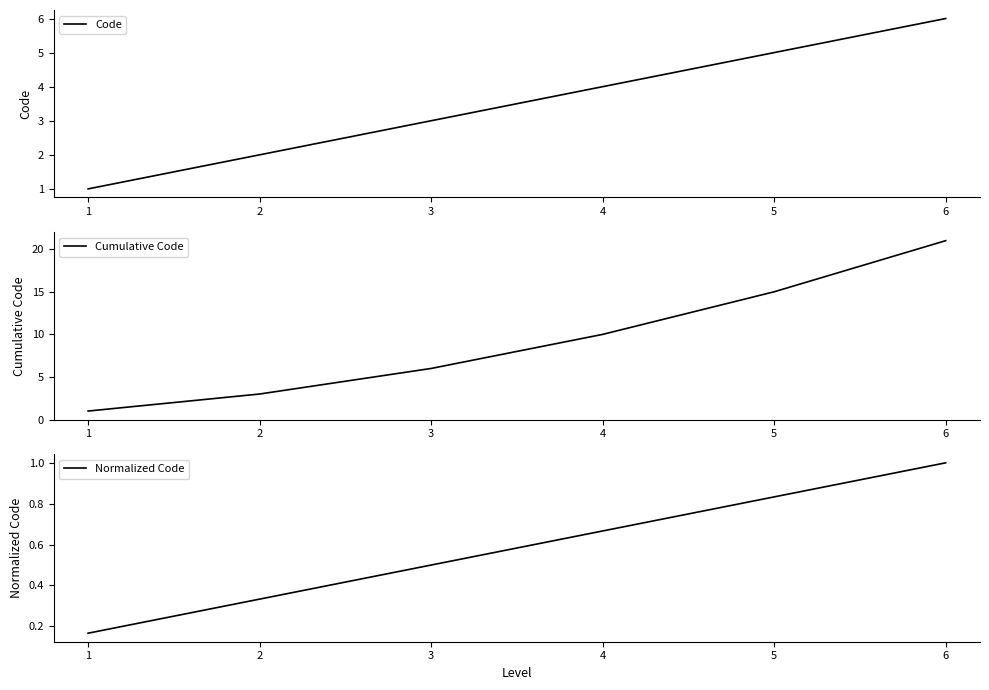

How many values in the Code series exceed 4?

2